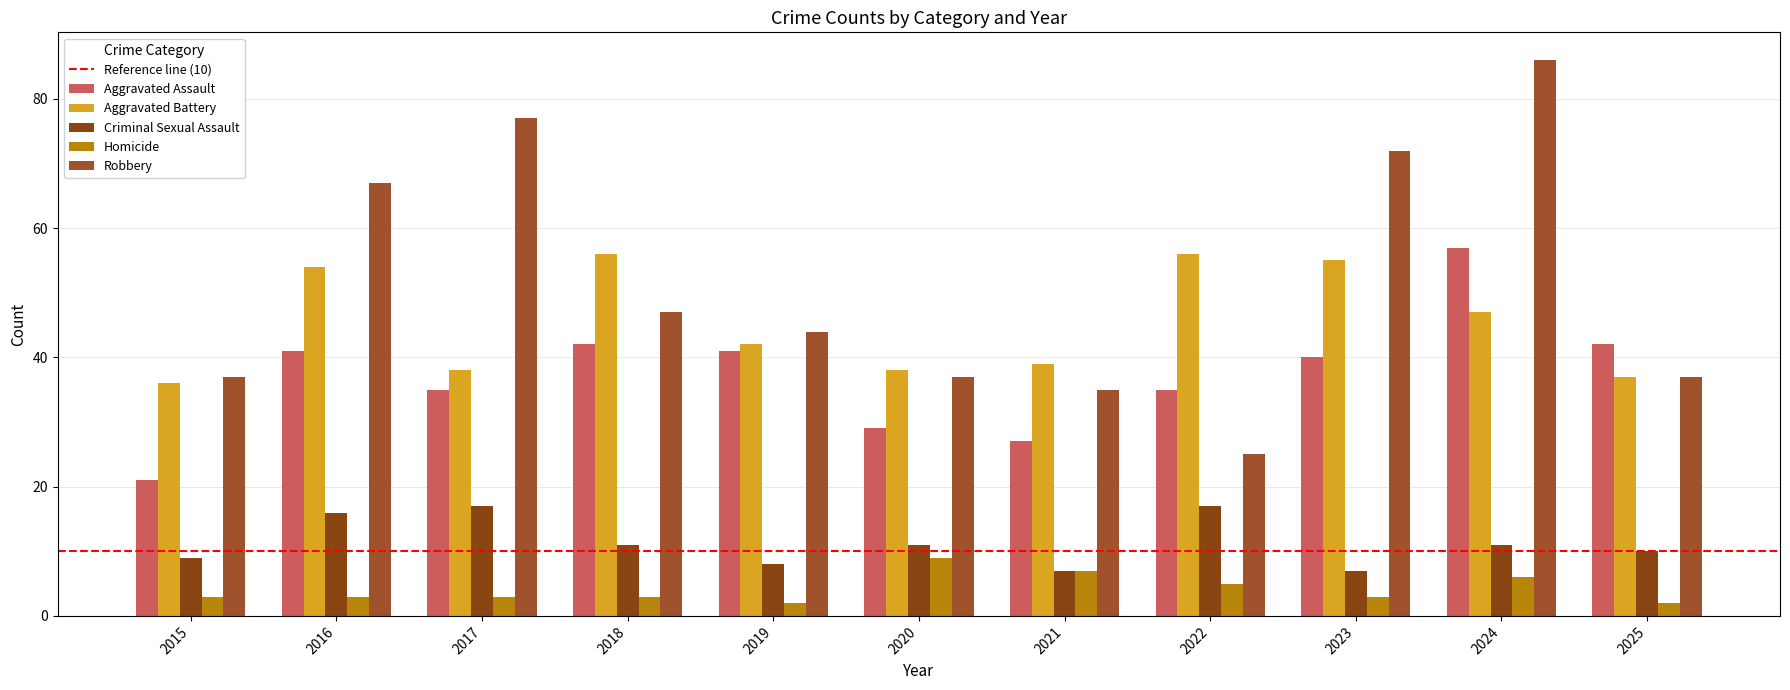

What is the minimum value for Aggravated Battery?

36